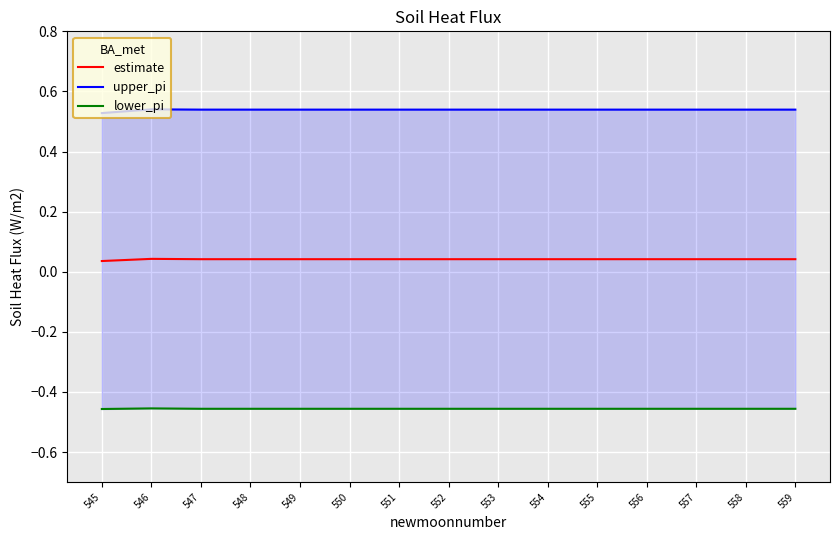

Is the value of upper_pi at 547 greater than the value of lower_pi at 553?

Yes